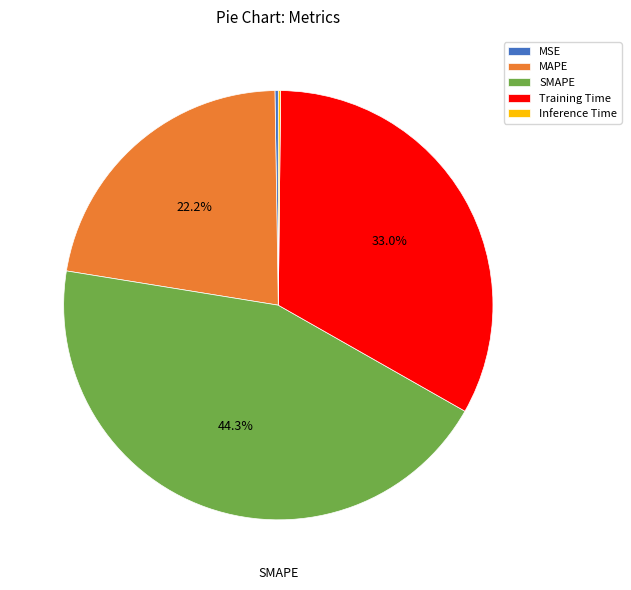

Which slice is the largest?

SMAPE